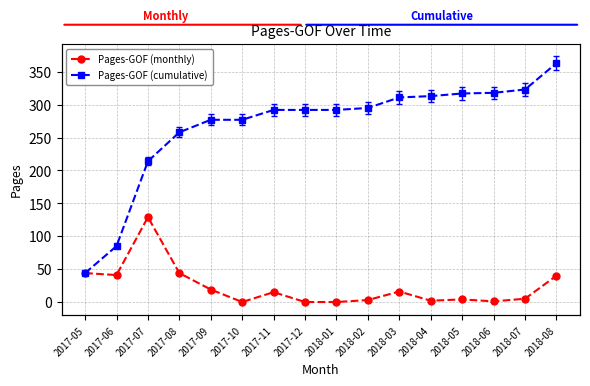

What is the value of the Pages-GOF (cumulative) point at the 1st from the left?

44